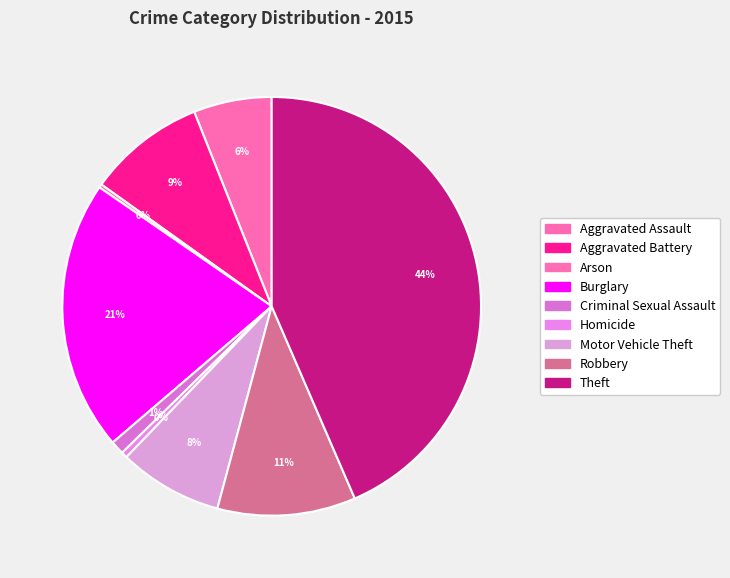

The Motor Vehicle Theft slice represents 8% of the pie. True or false?

True